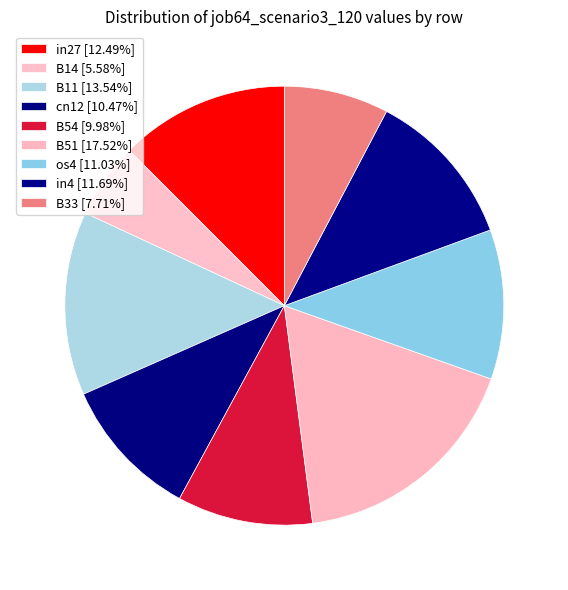

What percentage is the B33 slice, to the nearest percent?

8%